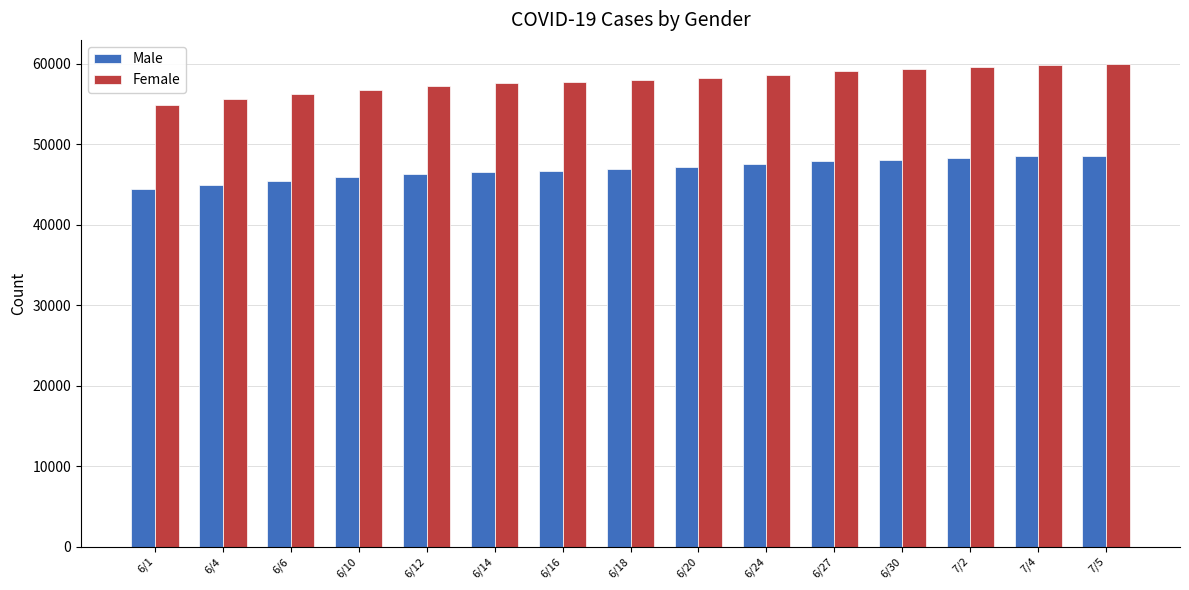

Which series has the largest range (max minus min)?

Female